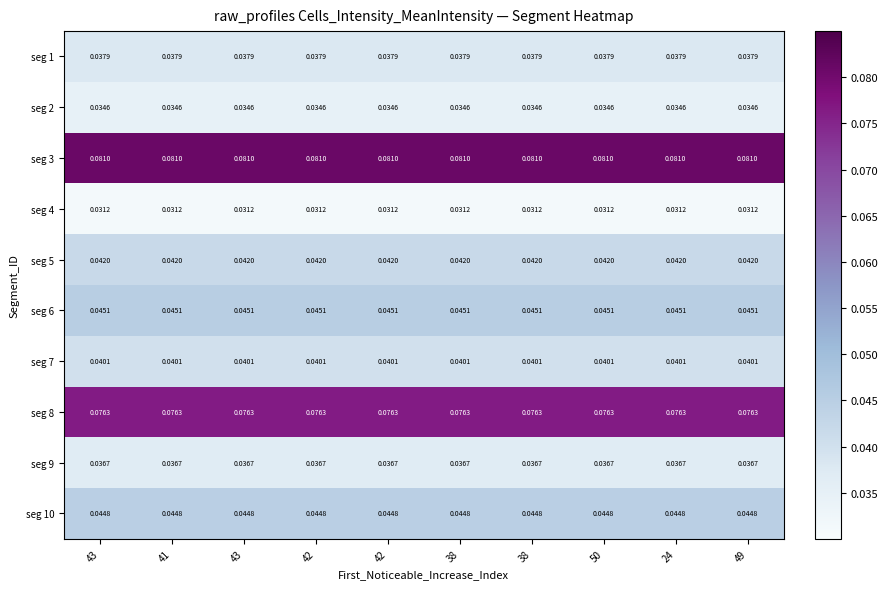

Is the value of seg 10 at 24 greater than the value of seg 6 at 38?

No